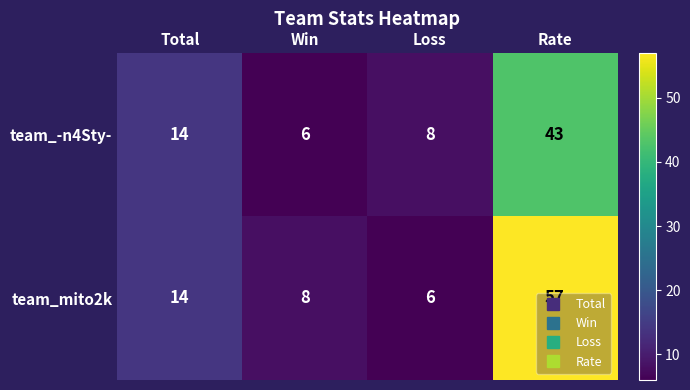

Is it true that team_mito2k equals 21 at Total?

False